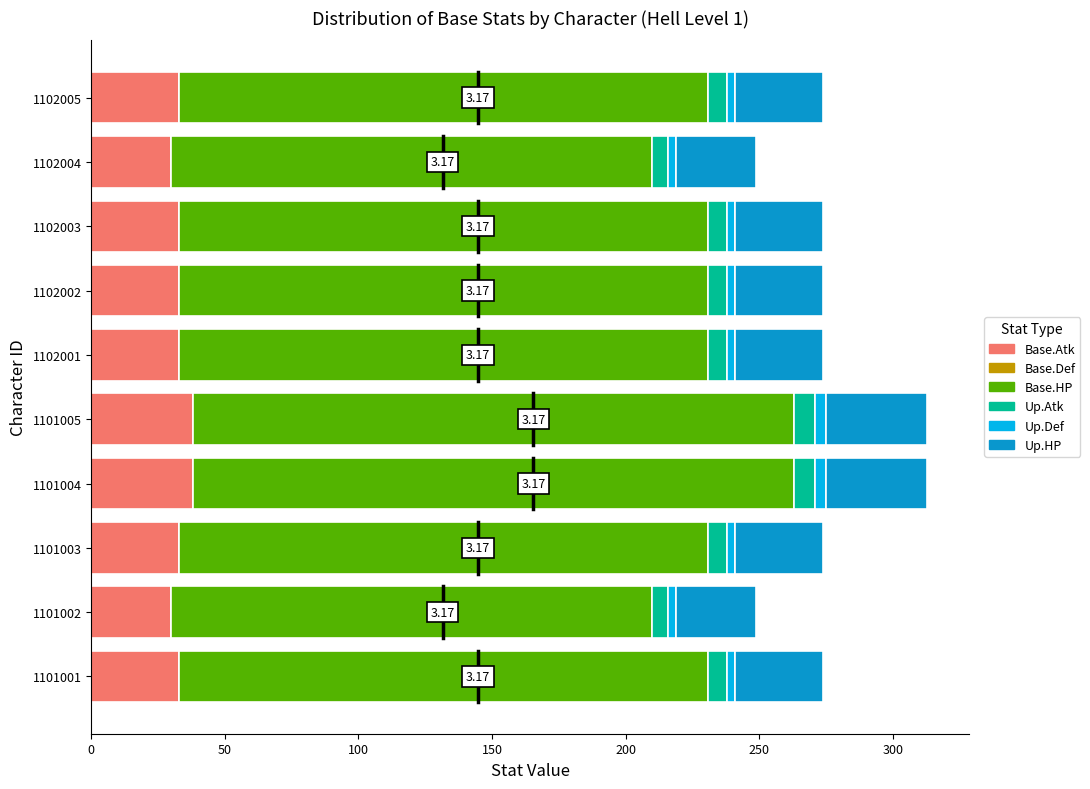

What is the sum of all Base.Atk values?

334